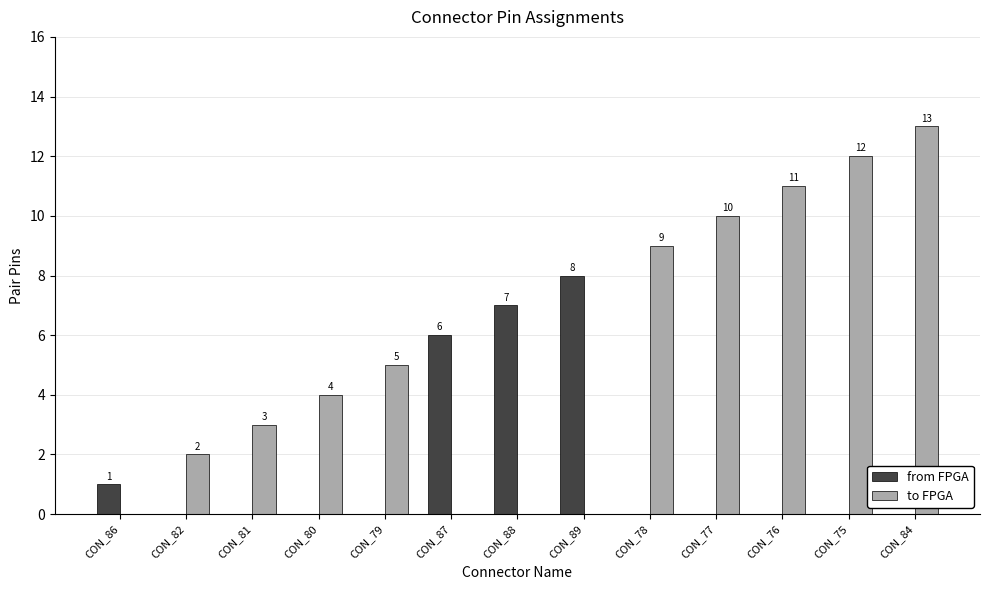

Is the value of from FPGA at CON_86 greater than the value of to FPGA at CON_87?

Yes